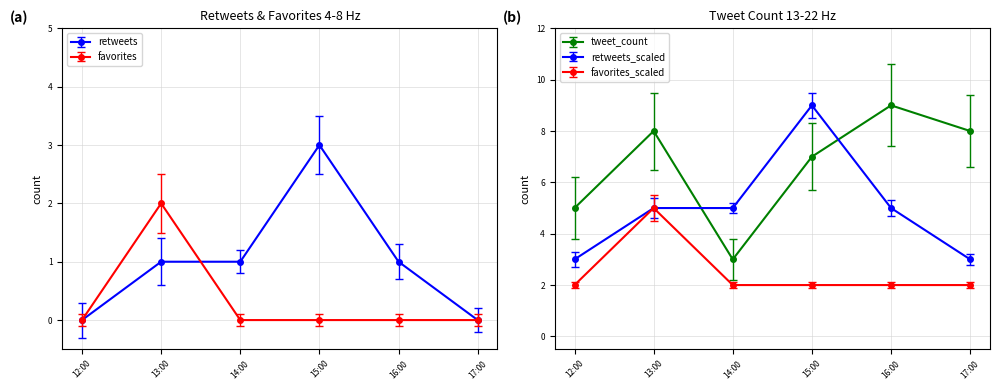

How many interior local peaks does the retweets series have?

1